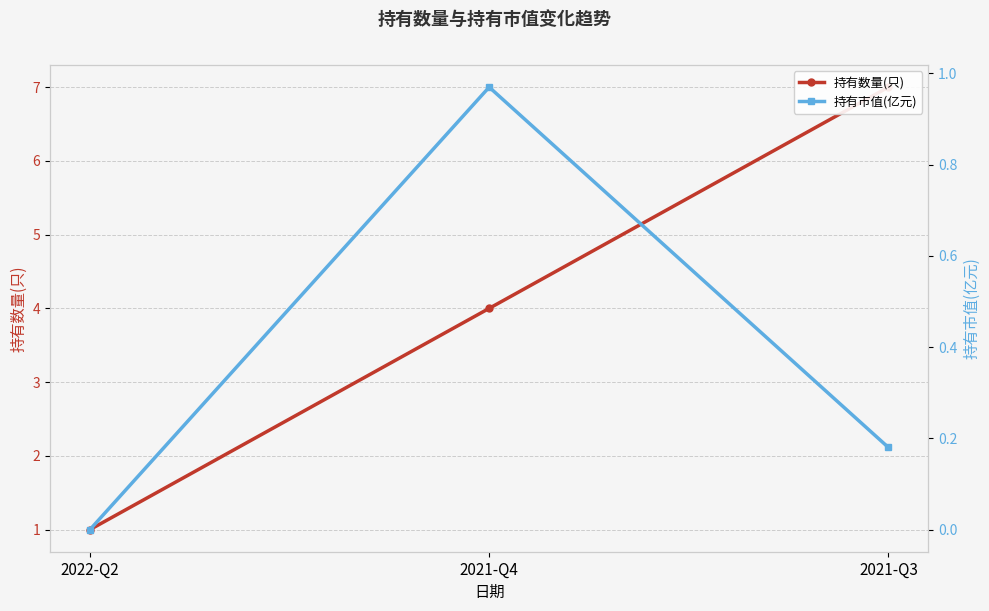

Rank the series by their average value, from lowest to highest.

持有市值(亿元), 持有数量(只)